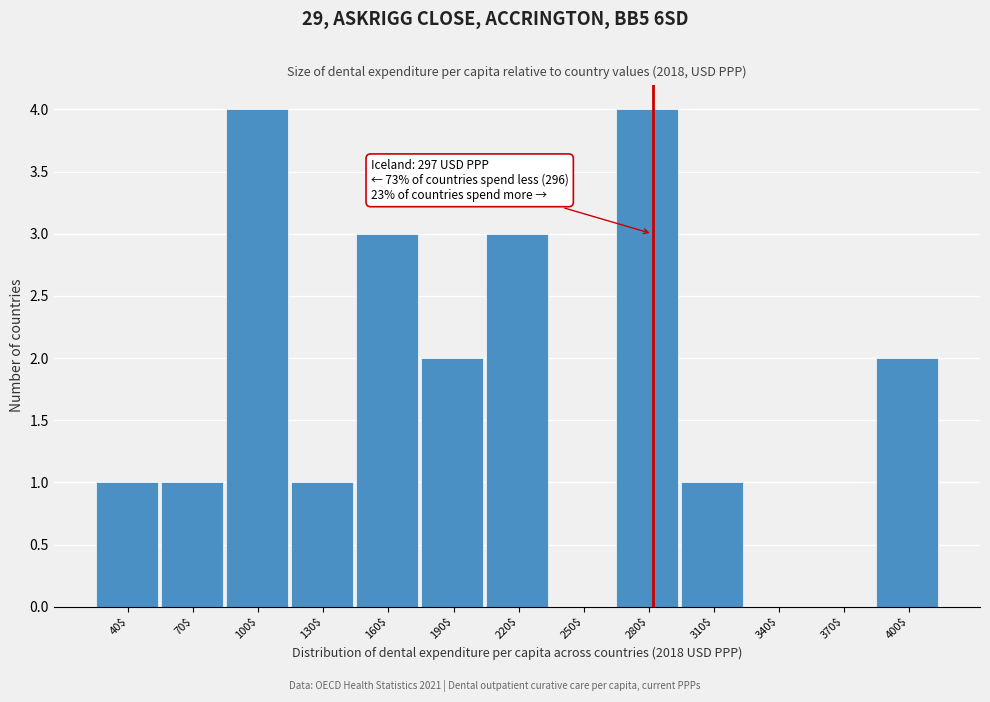

What is the greatest value displayed?

4